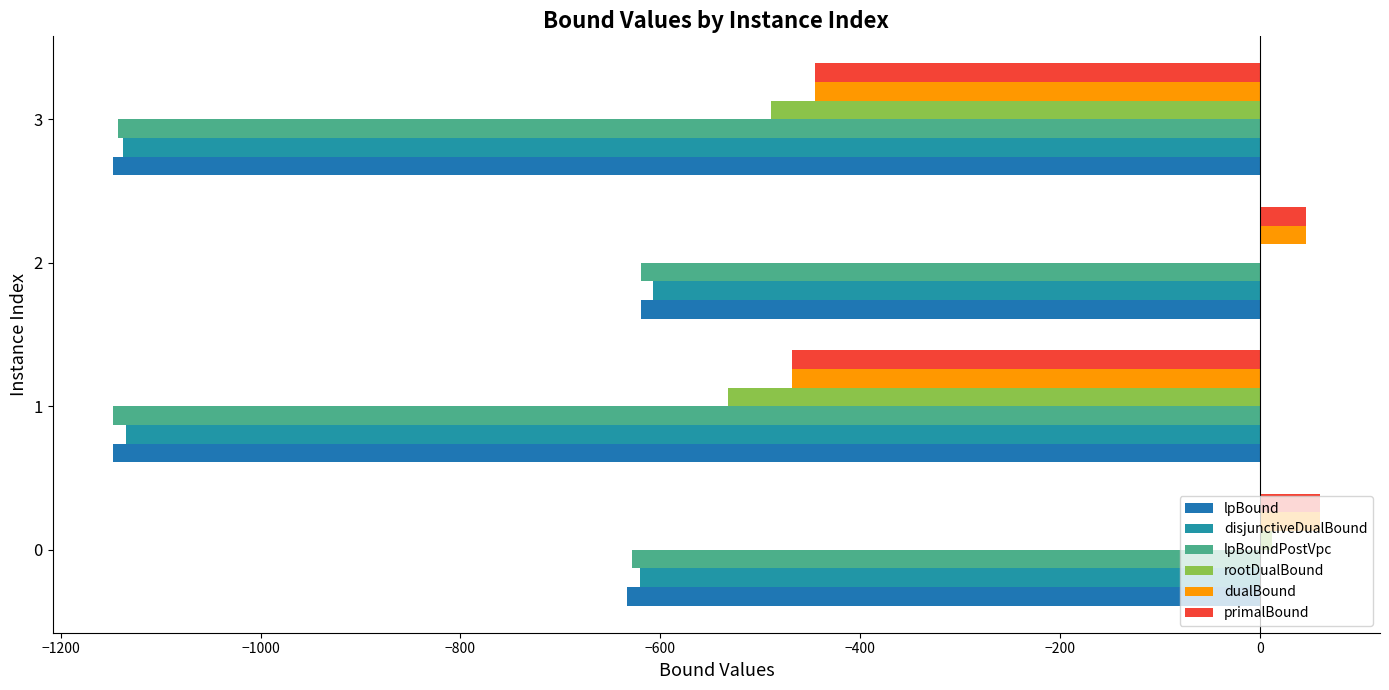

What are all the series names shown in the legend?

lpBound, disjunctiveDualBound, lpBoundPostVpc, rootDualBound, dualBound, primalBound